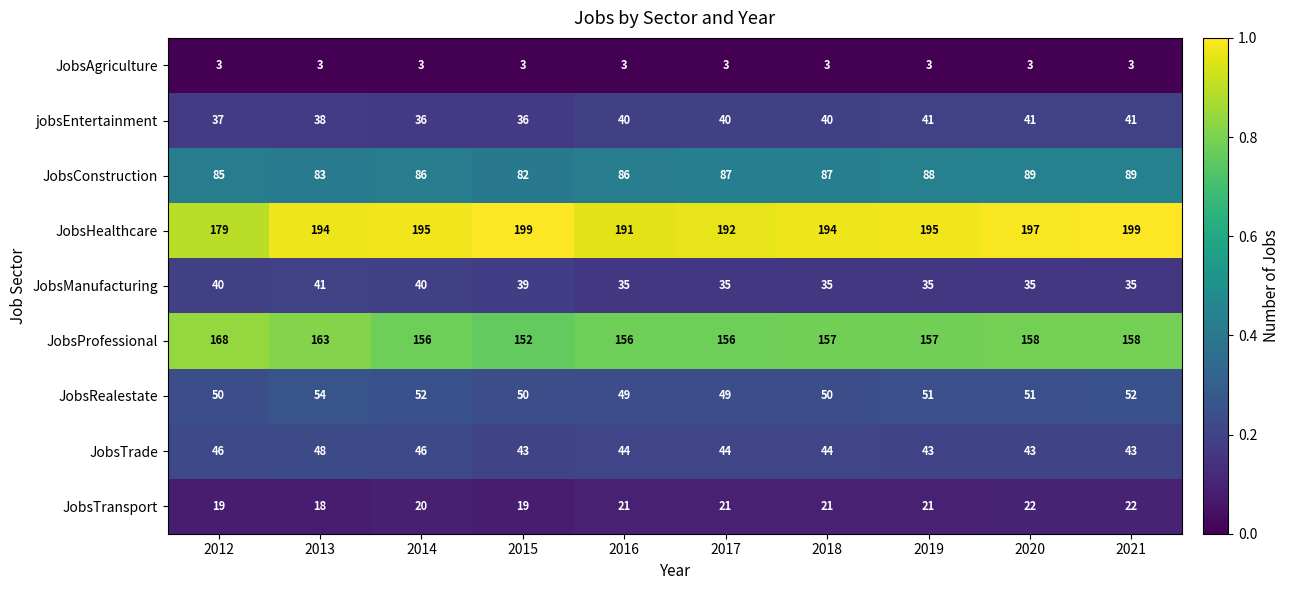

Count the number of categories in the chart.

10